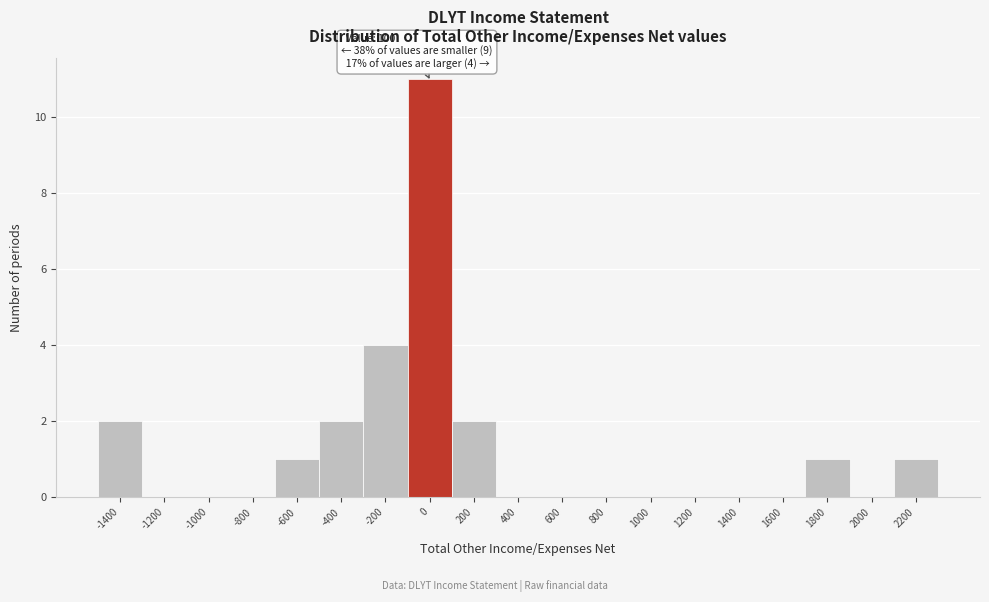

Reading left to right, transcribe all the data shown in this chart.

-1400=2	-1200=0	-1000=0	-800=0	-600=1	-400=2	-200=4	0=11	200=2	400=0	600=0	800=0	1000=0	1200=0	1400=0	1600=0	1800=1	2000=0	2200=1